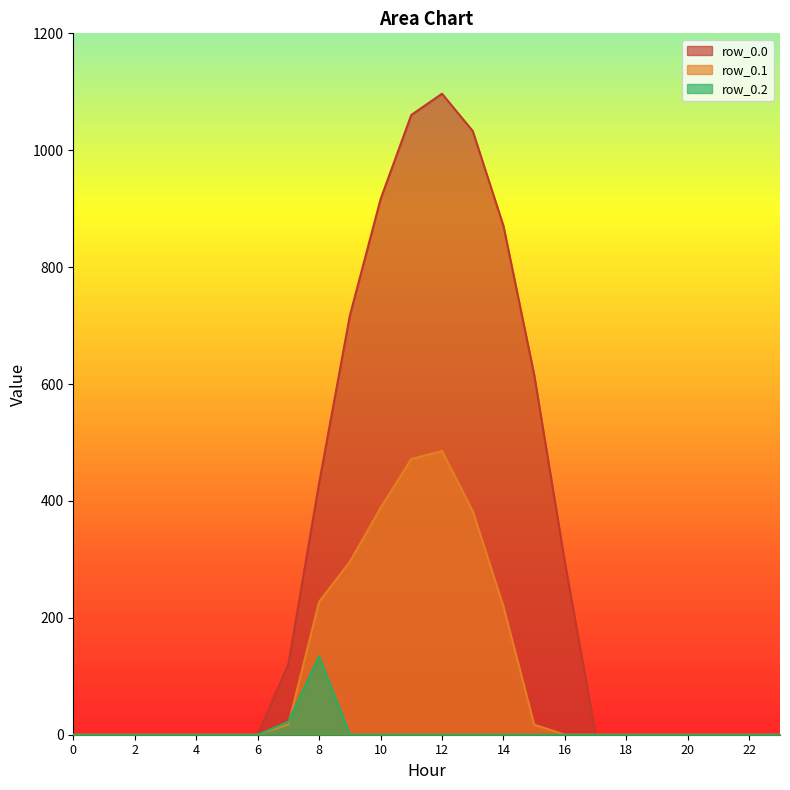

True or false: row_0.1 and row_0.0 cross at least once.

False